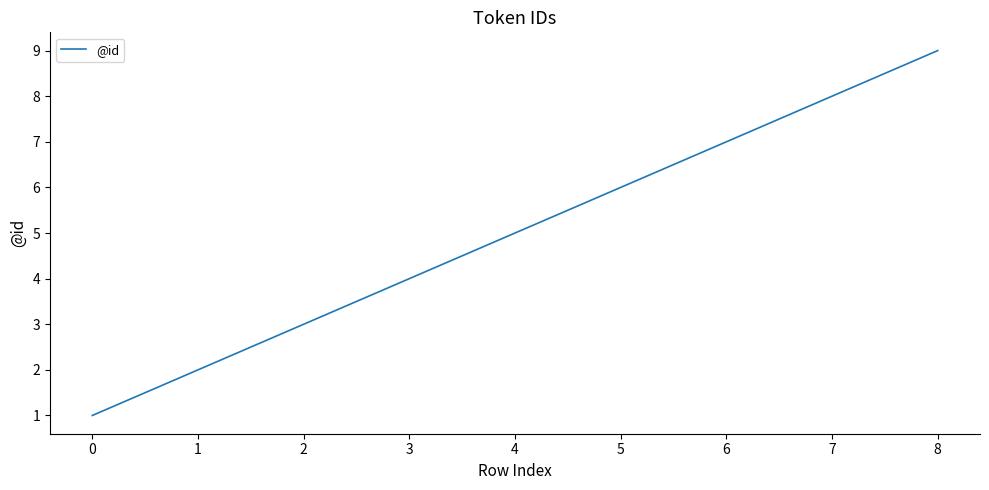

What is the difference between the second highest and second lowest values?

6